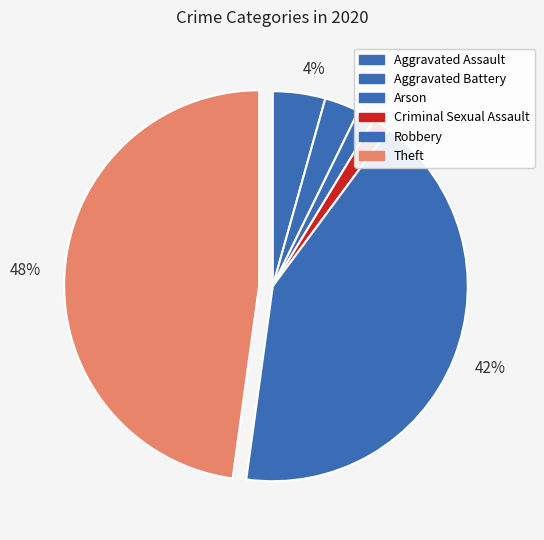

Which slice is the largest?

Theft